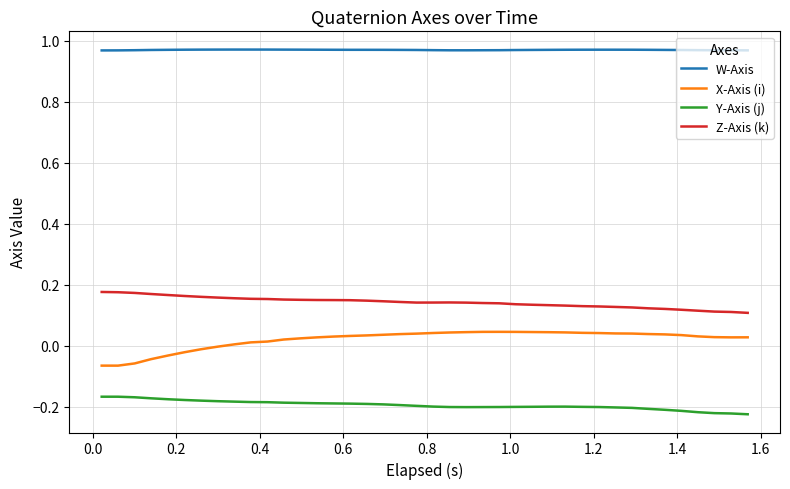

Rank the series by their maximum value, from lowest to highest.

Y-Axis (j), X-Axis (i), Z-Axis (k), W-Axis